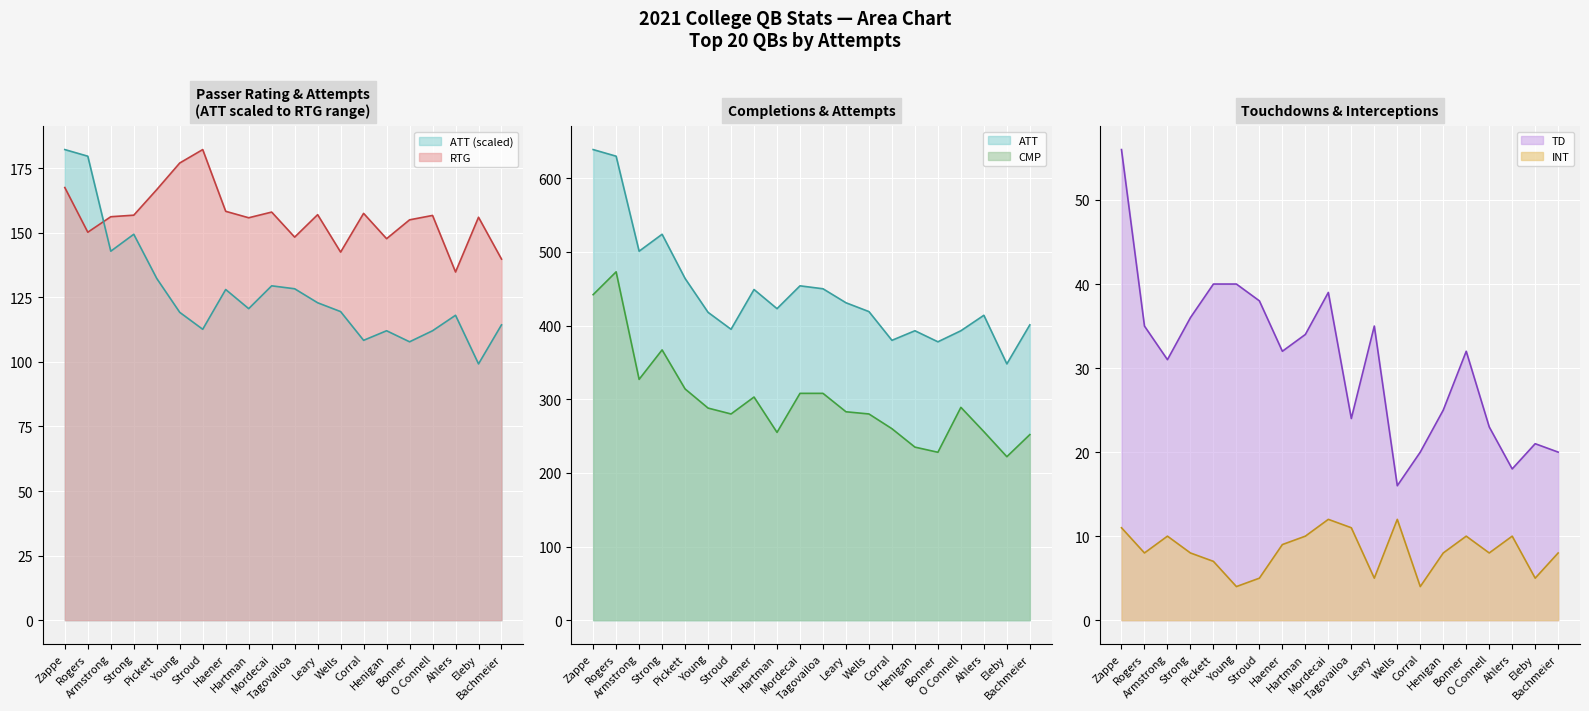

Is it true that RTG equals 50.3 at Rogers?

False